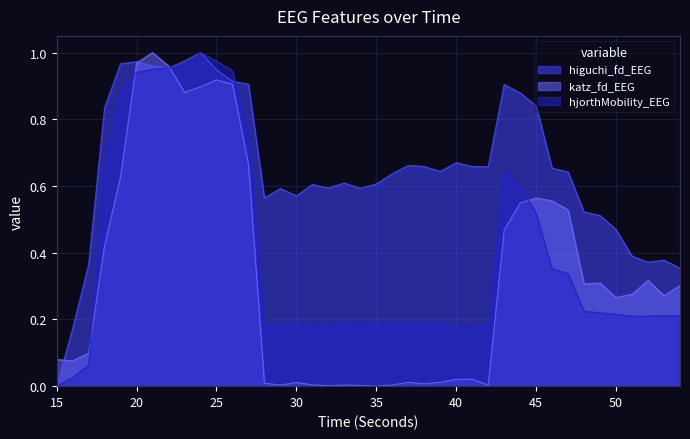

True or false: hjorthMobility_EEG has a value of 0.3 at 34.

False